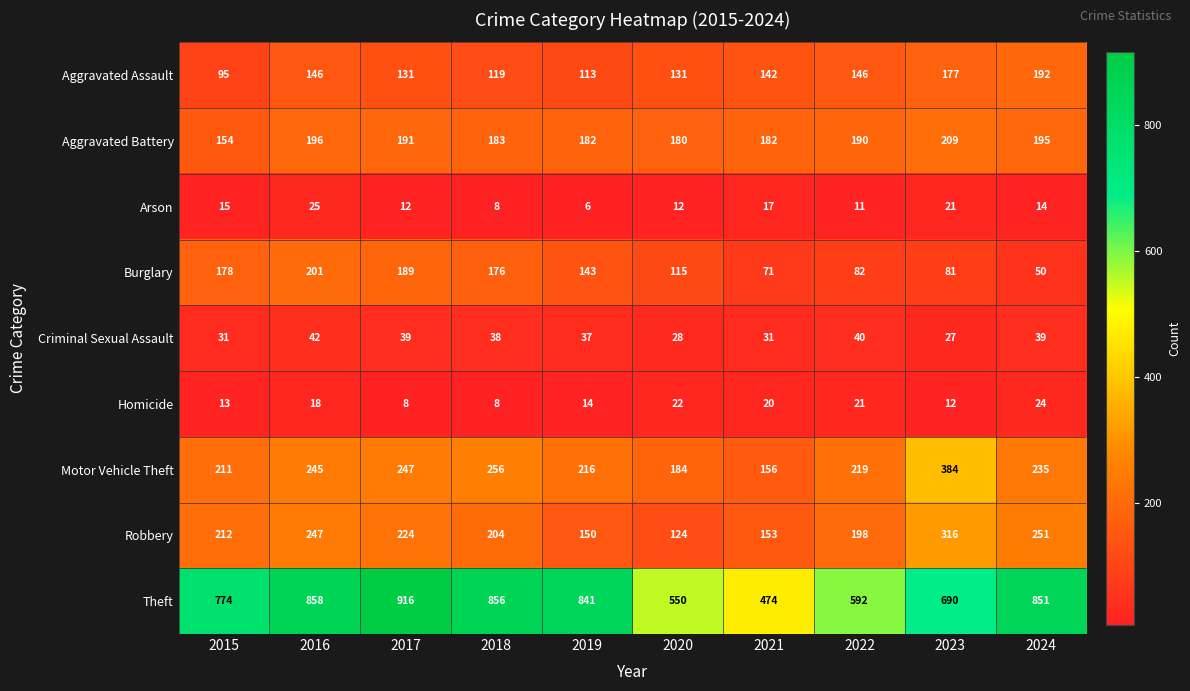

How many data points in Aggravated Assault are less than 142?

5